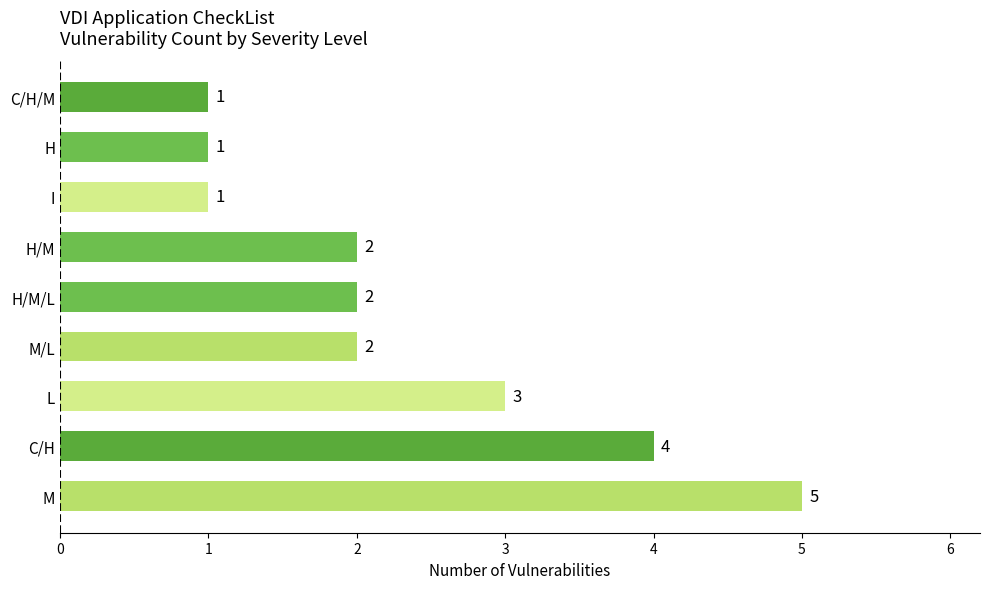

How many bars are there in total?

9